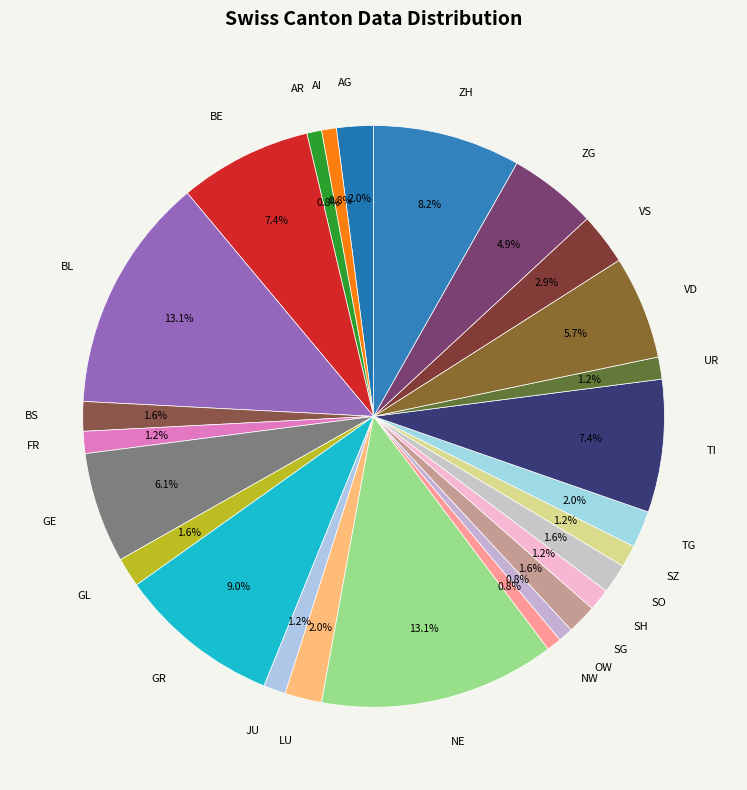

To the nearest percent, what is the difference between the largest and smallest slice percentages?

12%